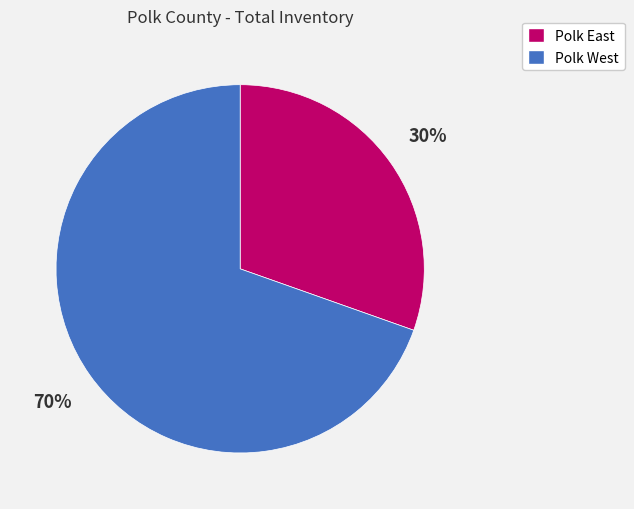

How many segments does this pie chart have?

2